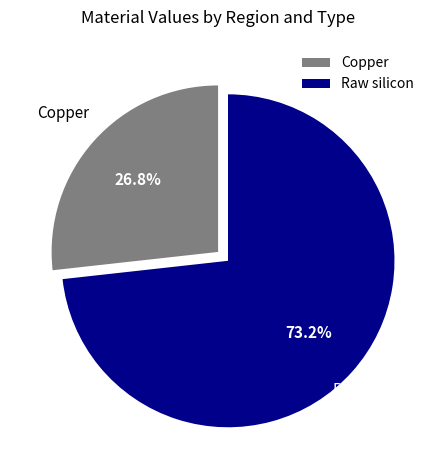

Rank the categories by value from lowest to highest.

Copper, Raw silicon